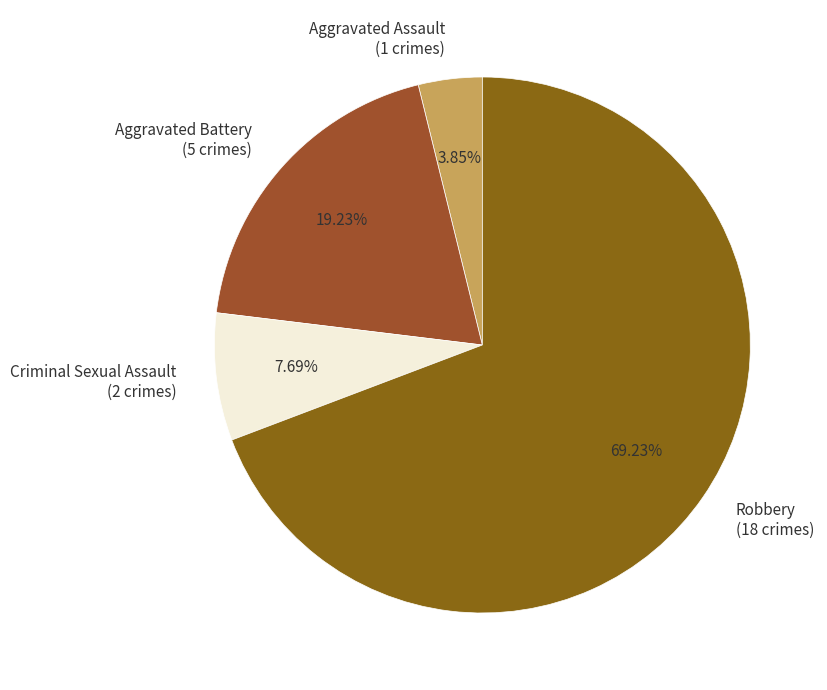

What portion of the pie excludes Aggravated Assault?

96.2%